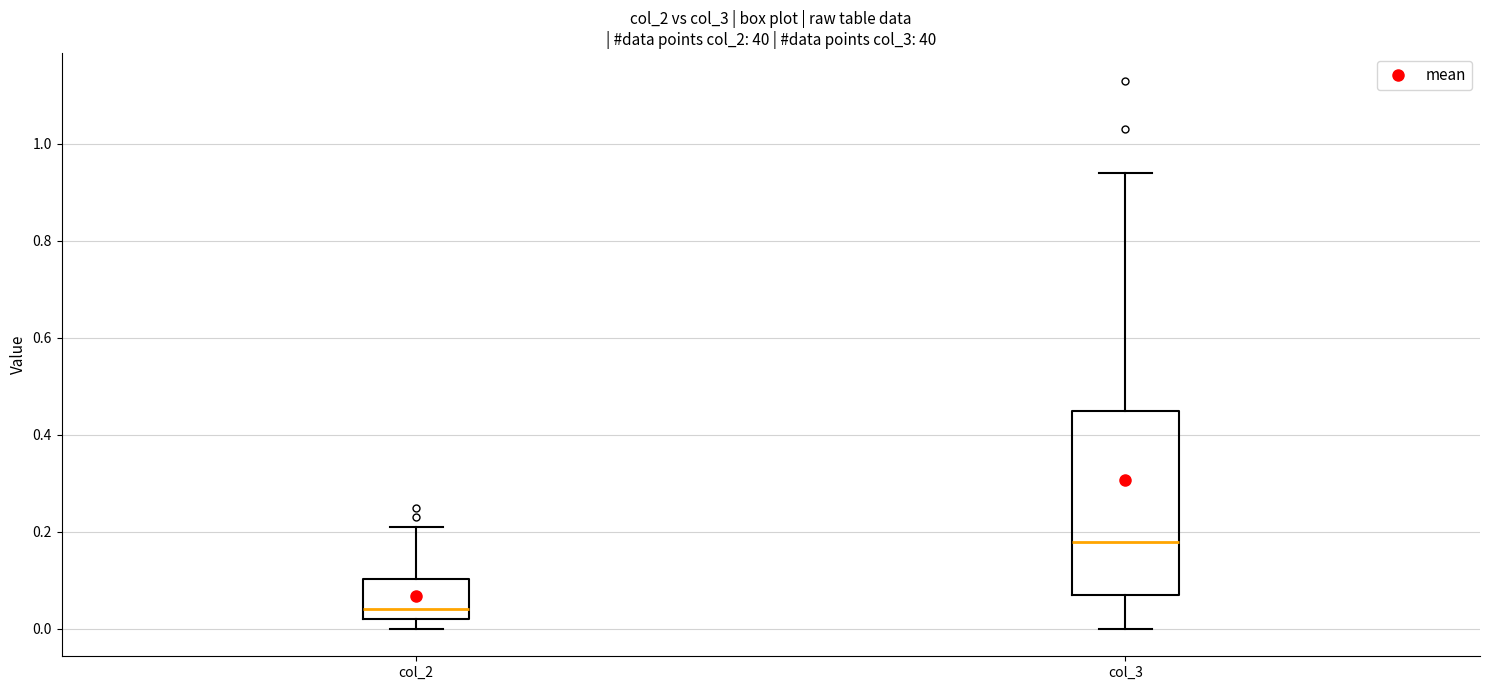

Which box is the tallest, from its lower edge to its upper edge?

col_3